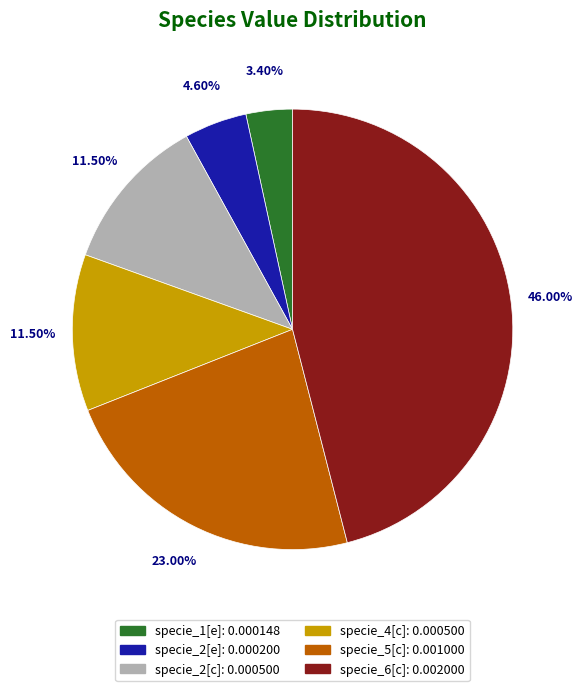

What percentage is the specie_2[e] slice, to the nearest percent?

5%